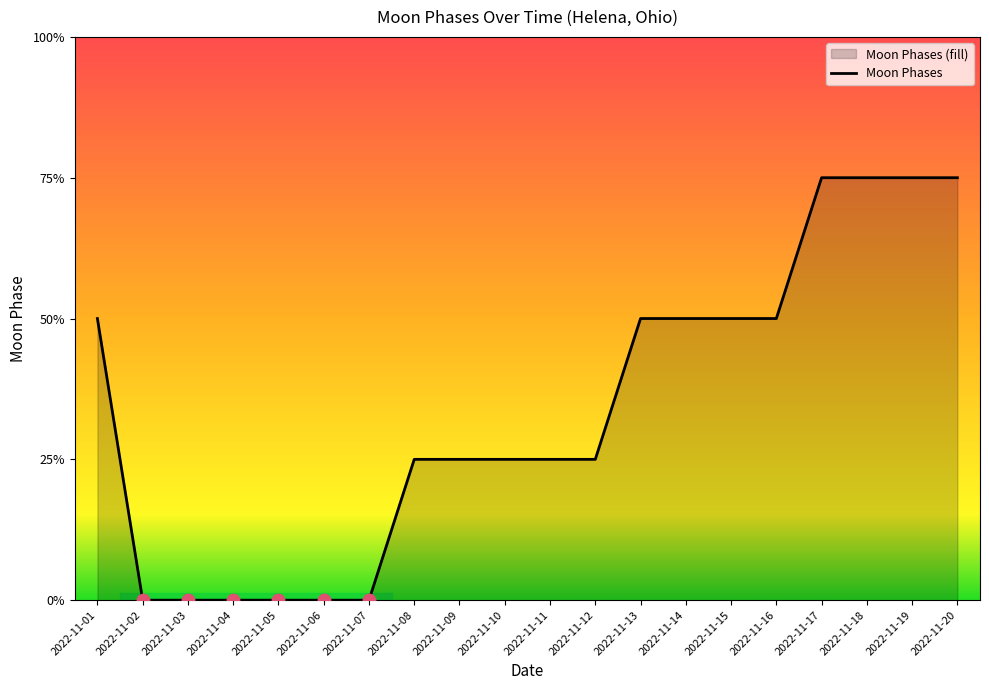

How many positive values are there?

14